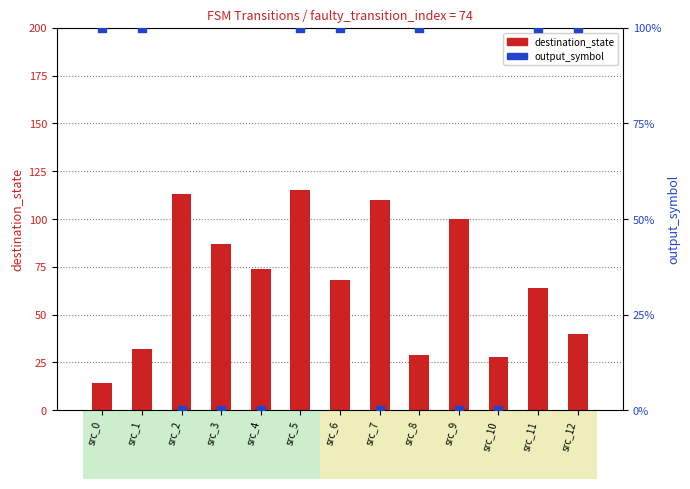

Which series reaches the minimum Y coordinate?

output_symbol